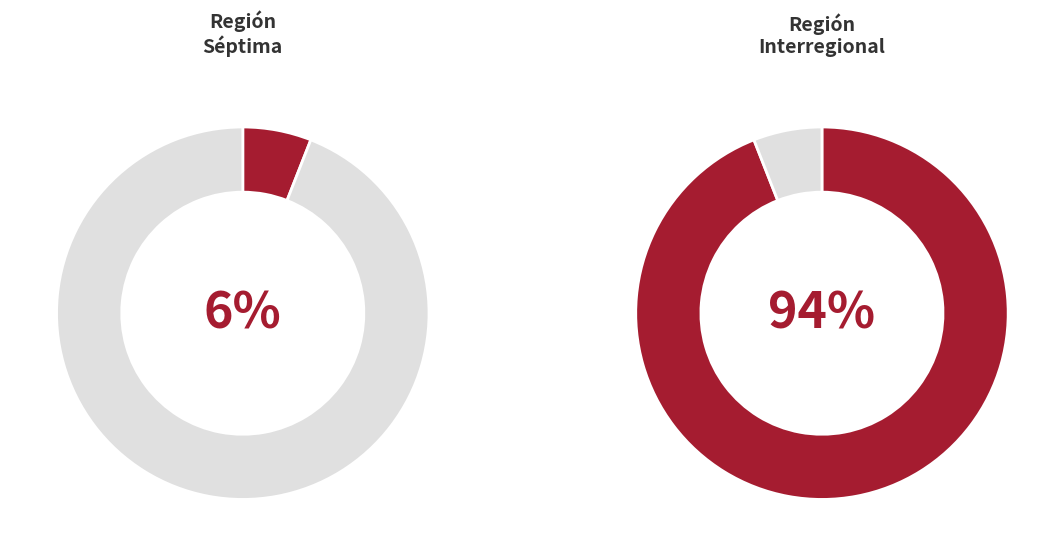

How many segments does this pie chart have?

2